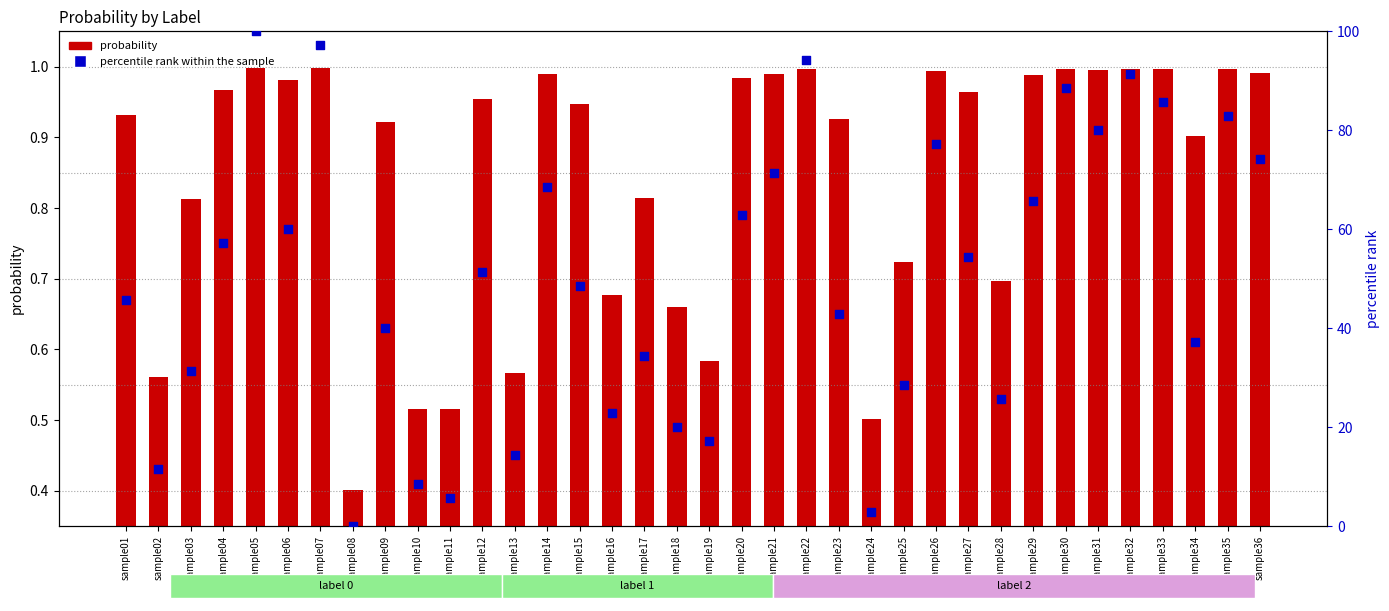

What is the change in value from sample01 to sample30?

+42.9